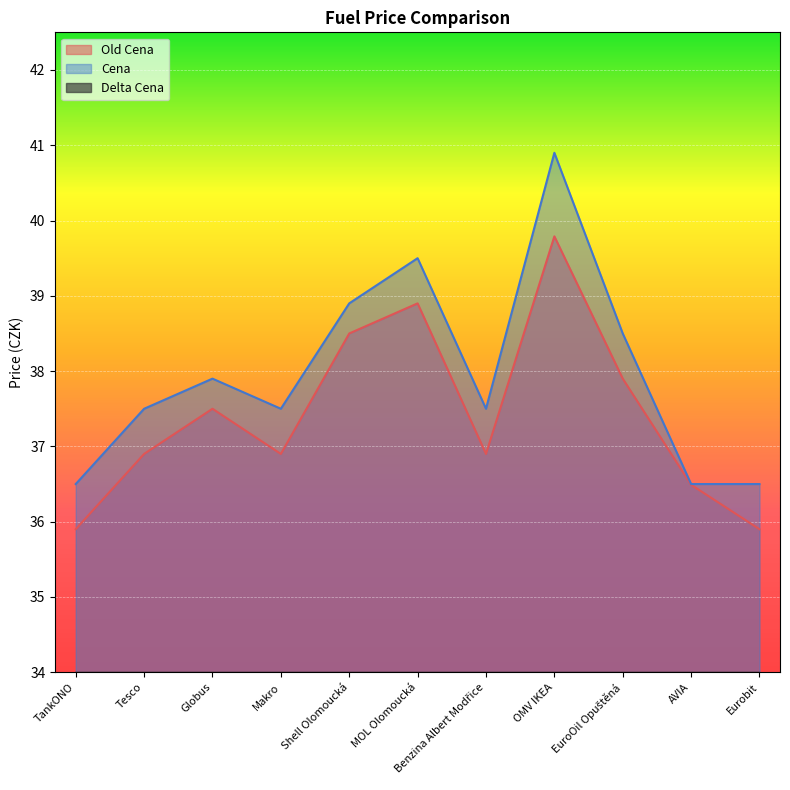

At which label does Old Cena reach its peak?

OMV IKEA